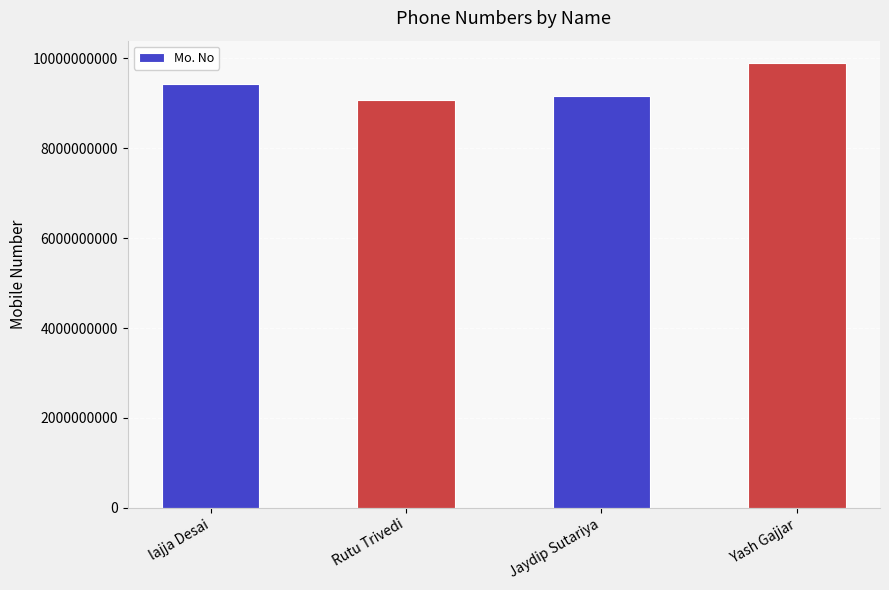

What is the average value?

9388492249